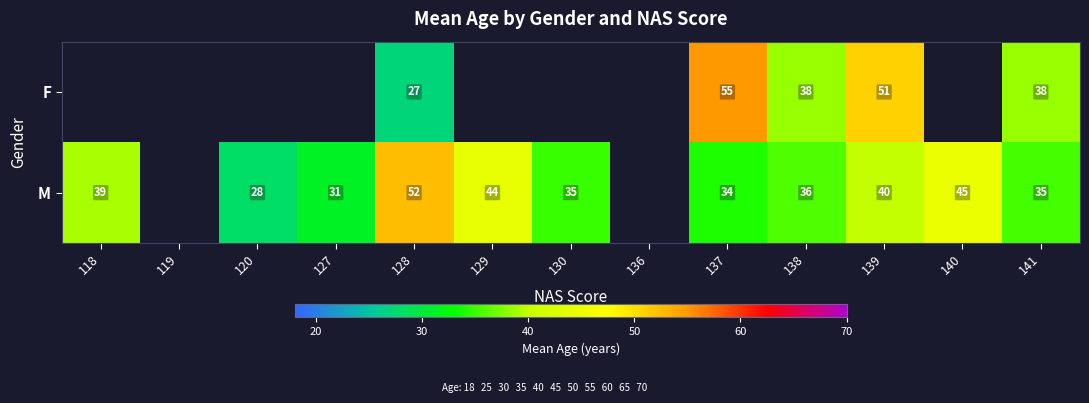

Count the number of categories in the chart.

13